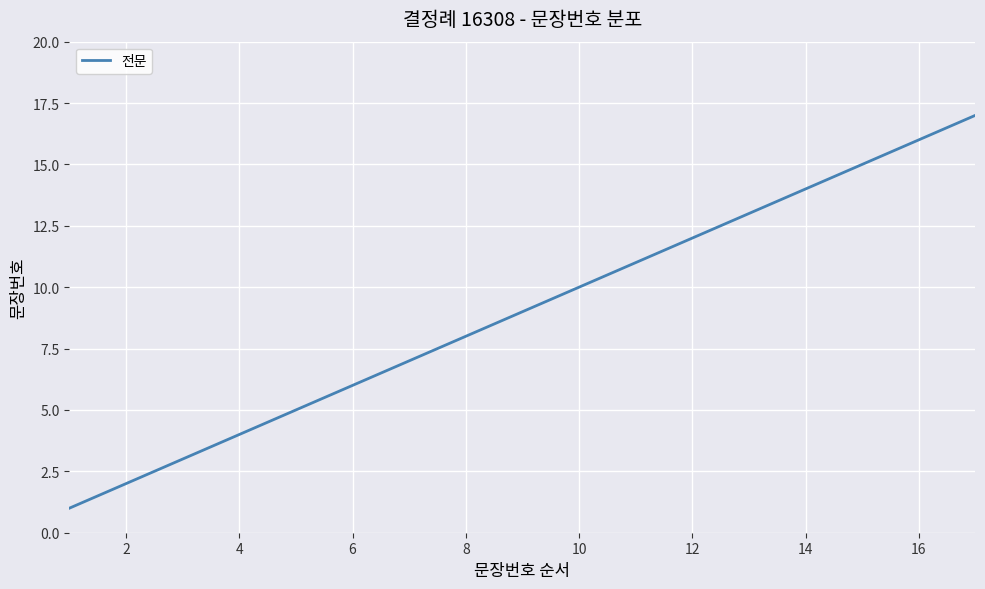

What is the greatest value displayed?

17